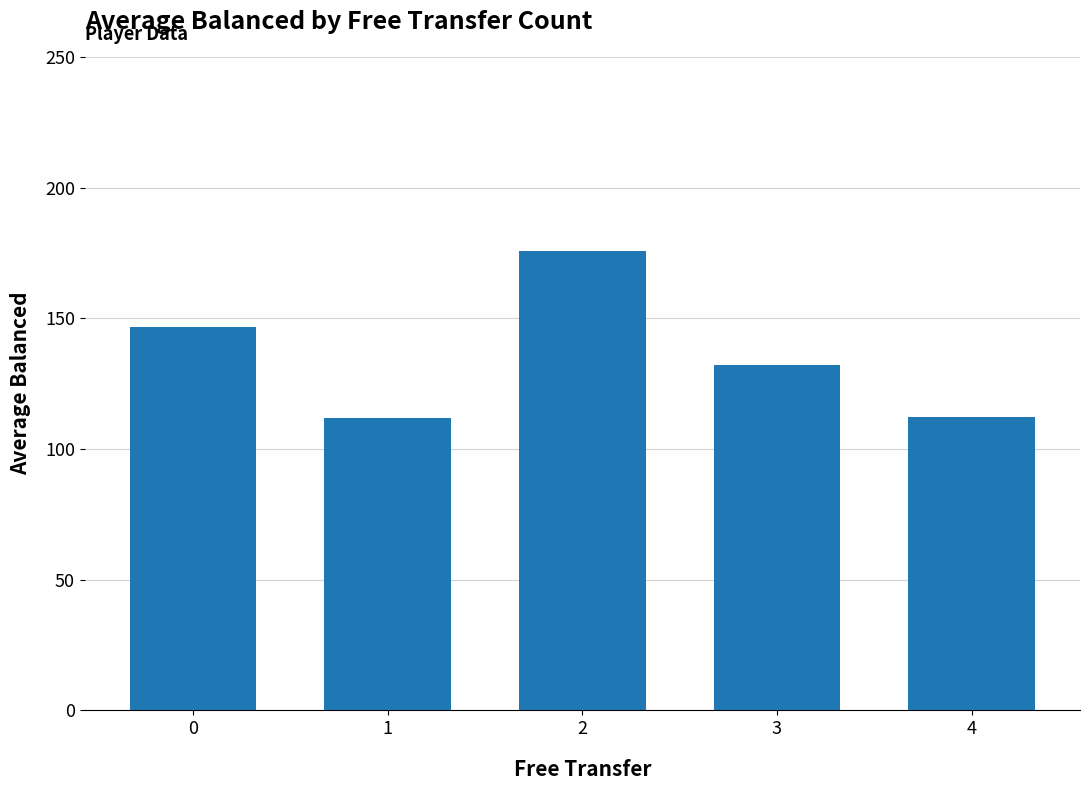

What is the difference between the values at 3 and 0?

14.2